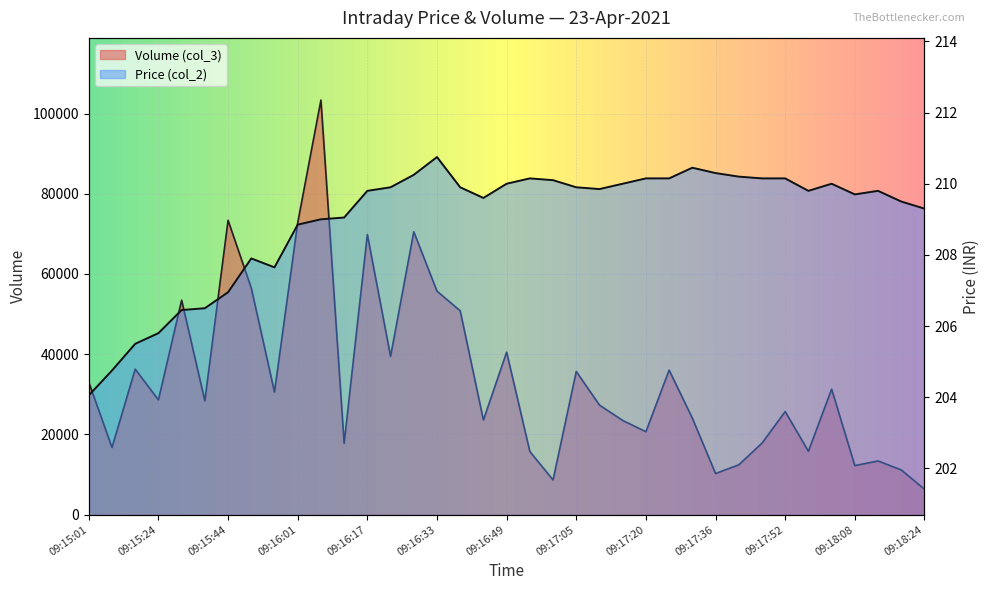

Which has a higher value, 09:17:52 or 09:18:08?

09:17:52